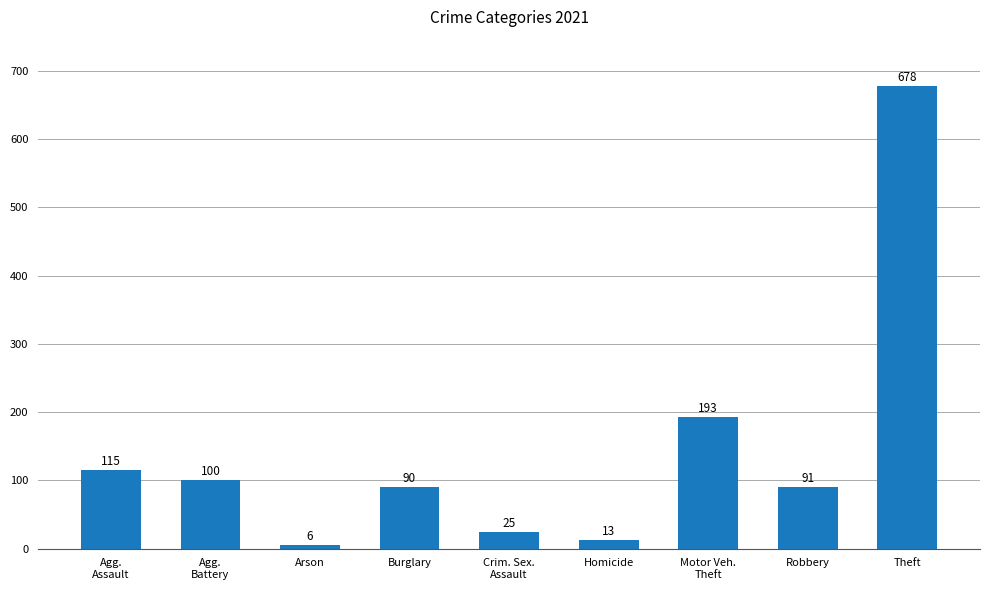

What is the difference between the second highest and second lowest values?

180